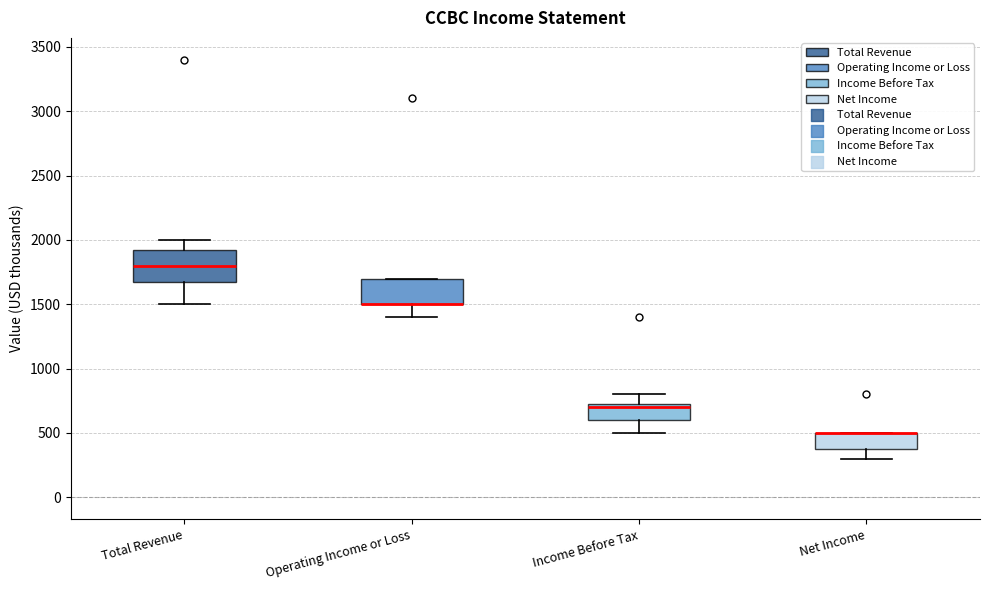

Where is the upper edge of the box for Net Income on the y-axis? The values are not printed on the chart, so give them approximately, as read against the axis.

500